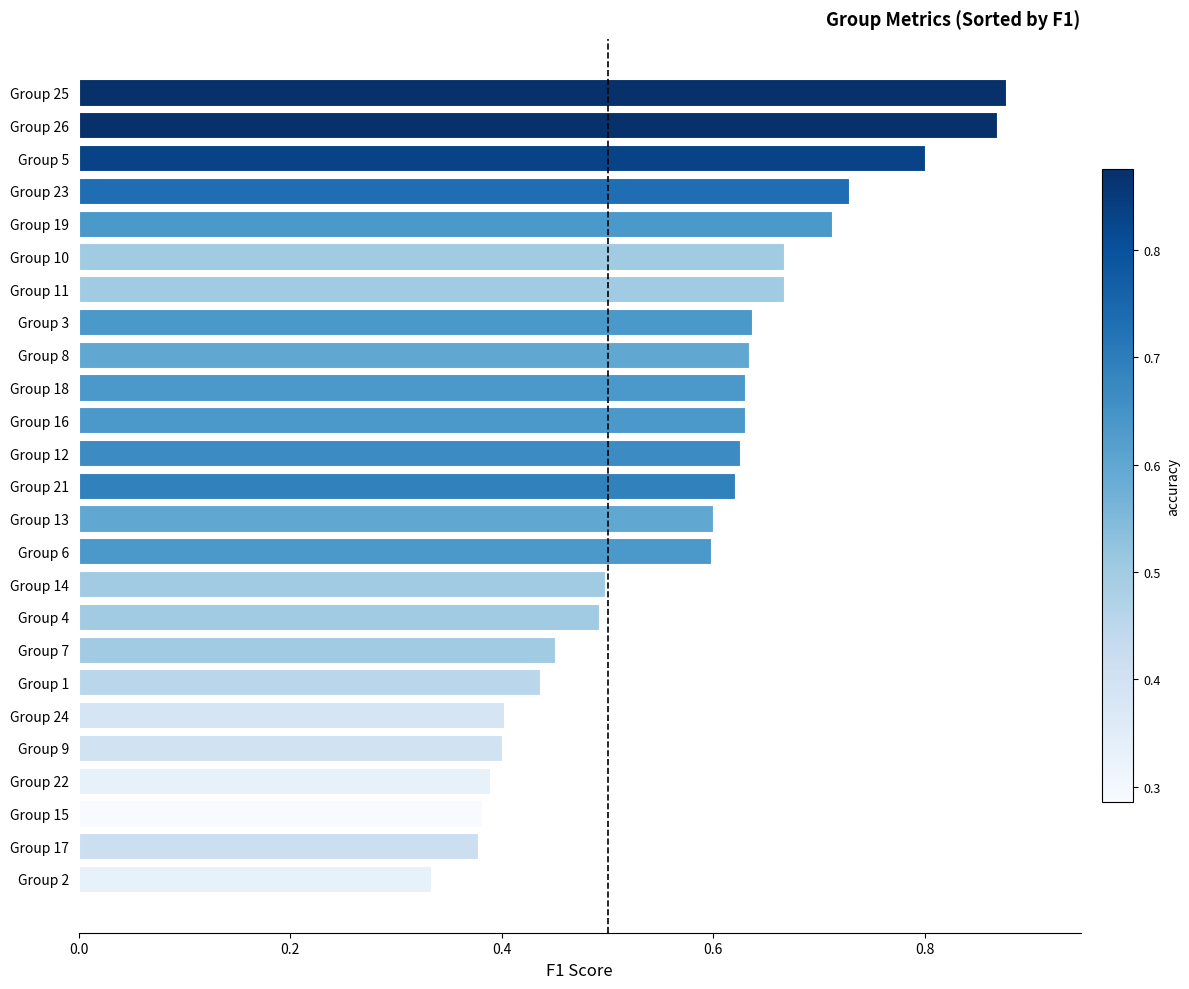

The value at Group 4 is 0.5. True or false?

True